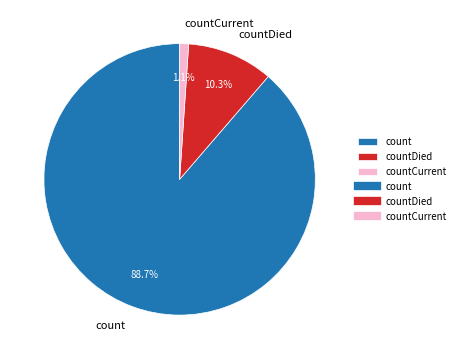

Which category has the smallest portion of the pie?

countCurrent